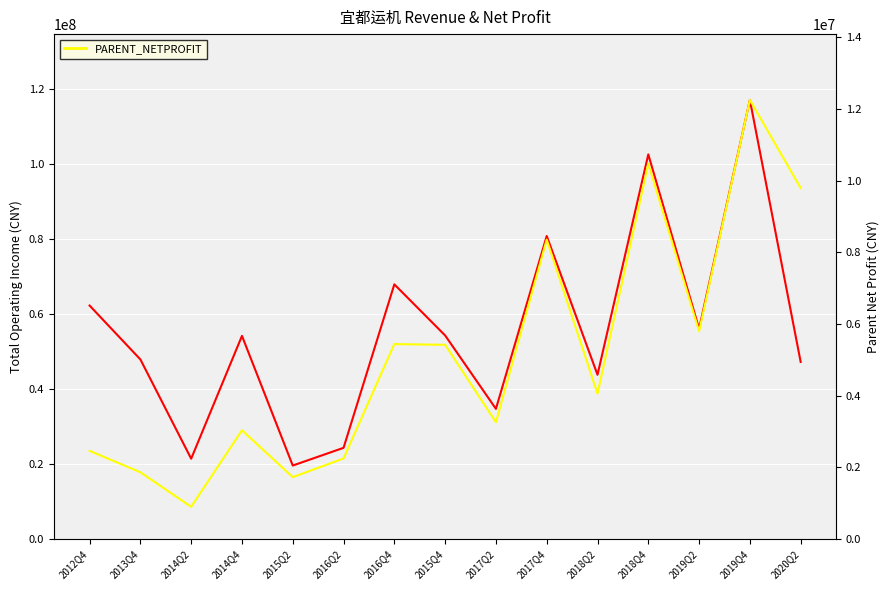

What is the value of the TOTAL_OPERATE_INCOME point at the 2nd from the left?

47869007.9